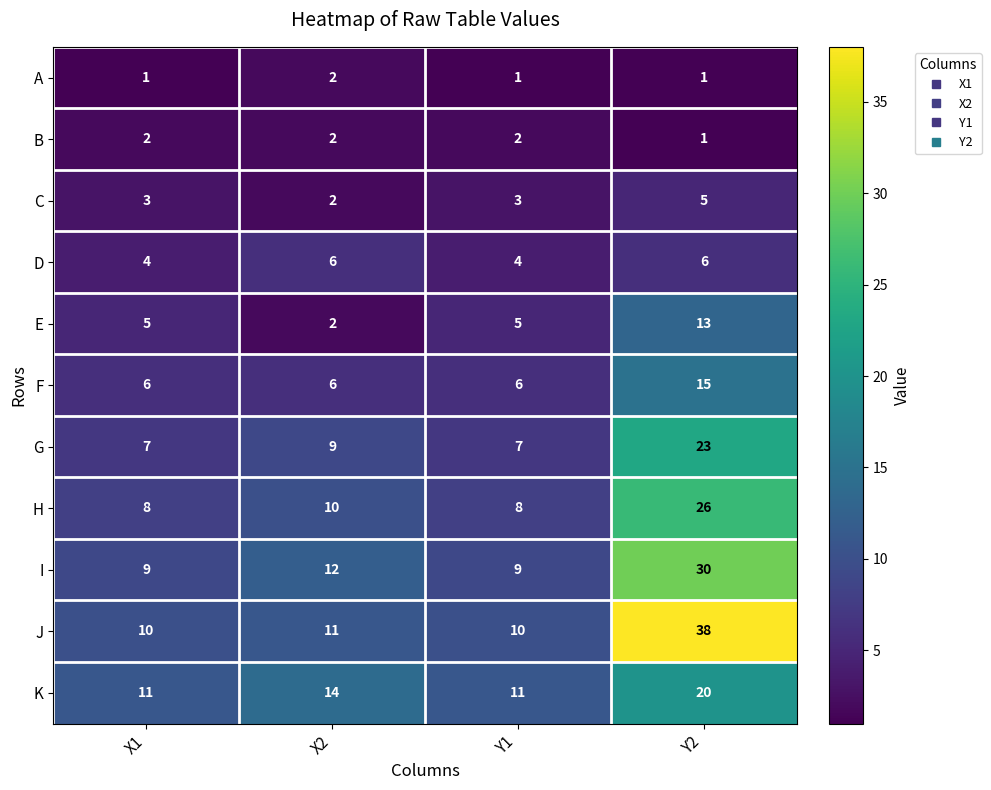

Is the value of K at Y1 greater than the value of J at Y1?

Yes